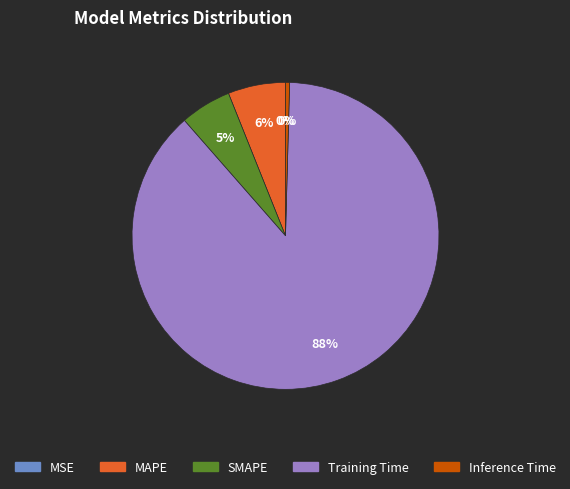

To the nearest percent, what is the average slice percentage?

20%